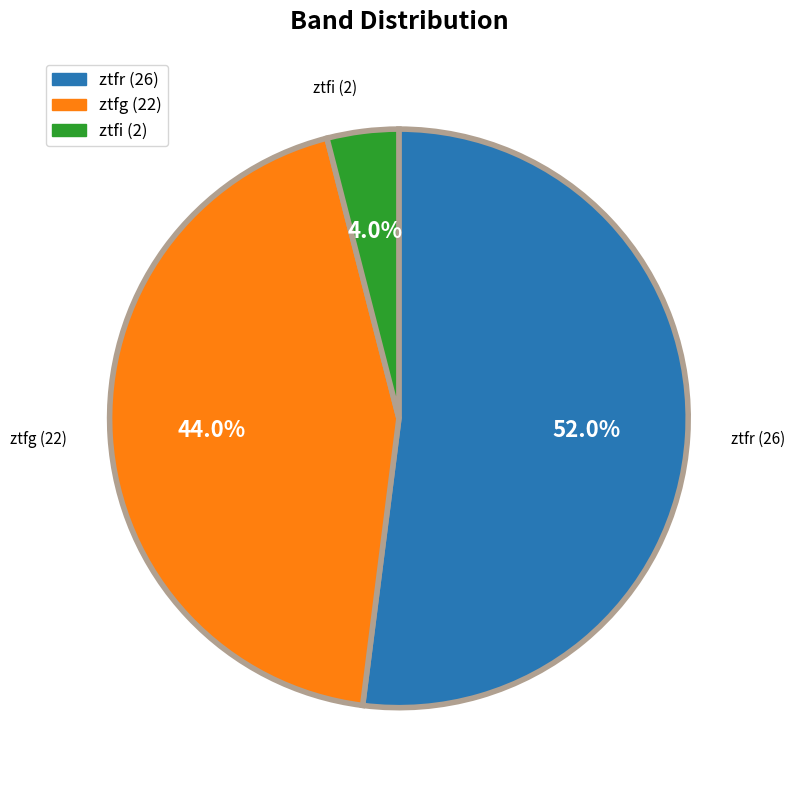

Is the sum of ztfi and ztfr greater than half?

Yes